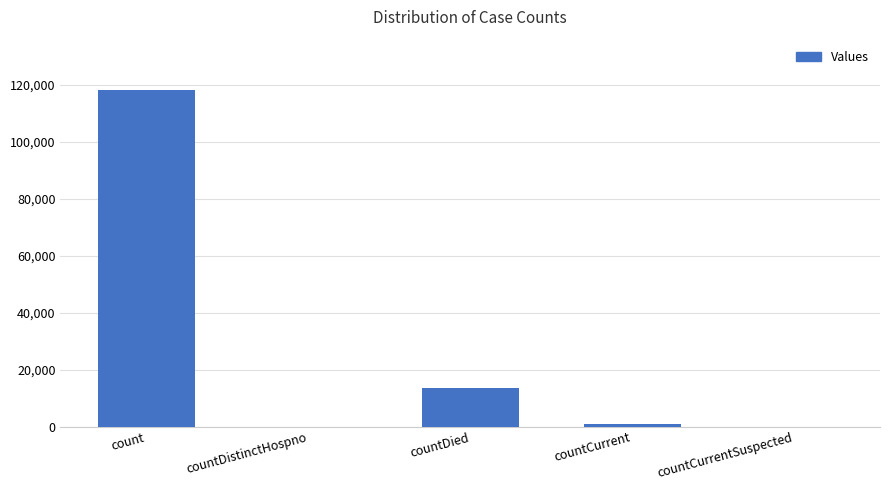

Between count and countDistinctHospno, which is larger?

count